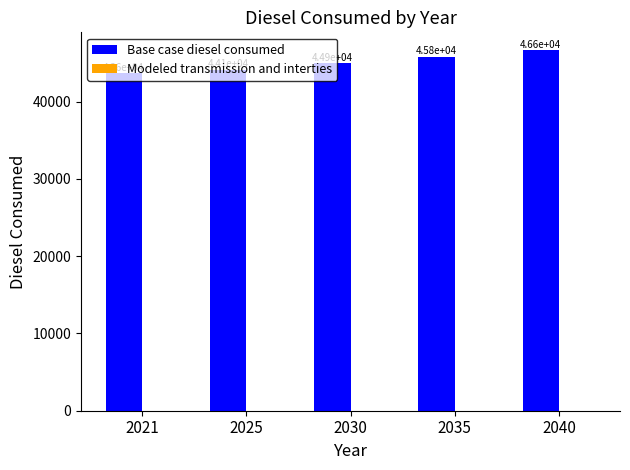

The value at 2030 is 44948.3. True or false?

True